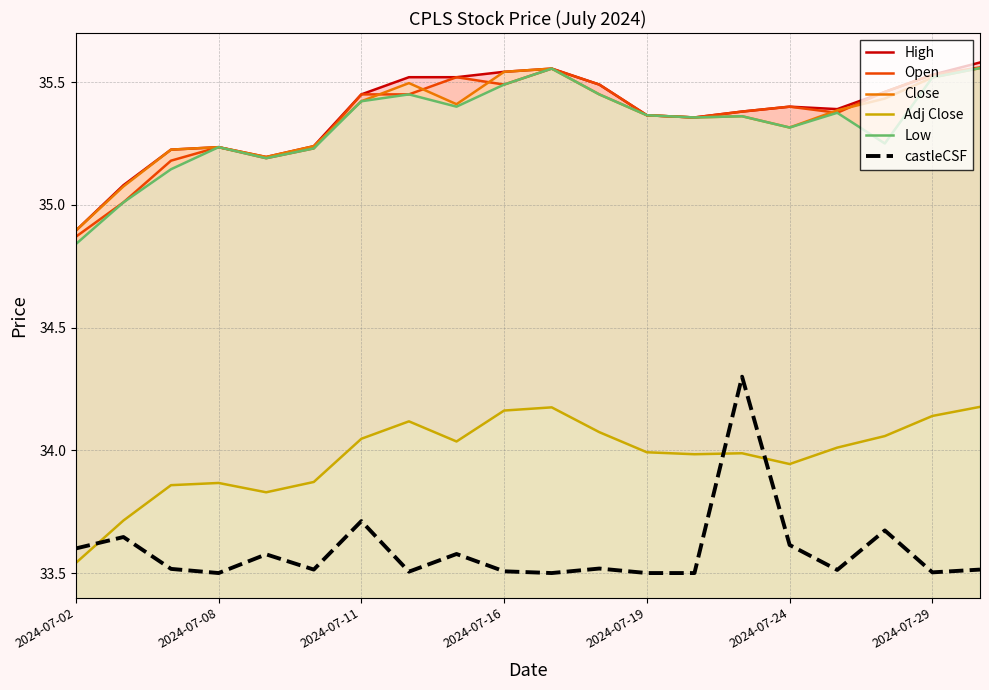

True or false: Open and Low cross at least once.

False